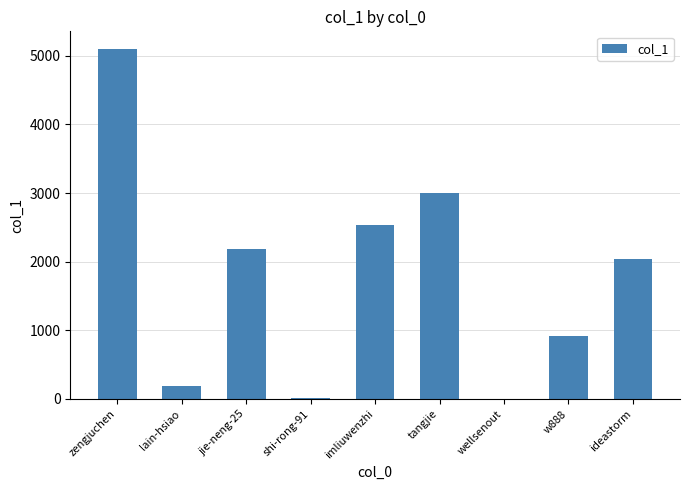

Approximately how many times larger is the value at tangjie compared to imliuwenzhi?

1.2